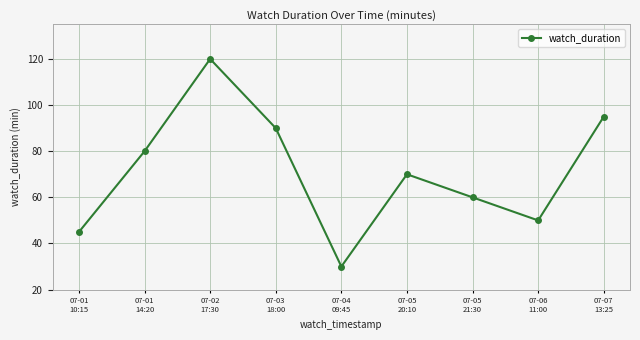

How many interior local peaks (higher than both neighbors) does the data have?

2